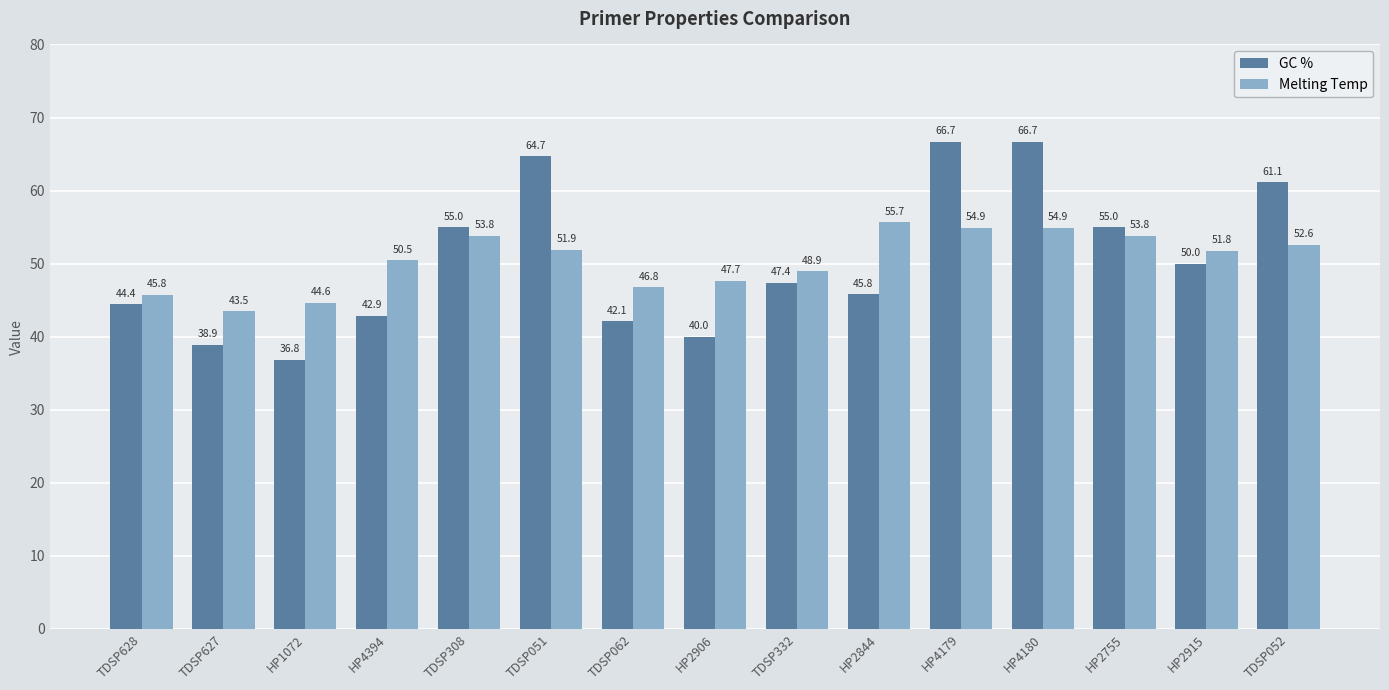

At which label is GC % closest to 51?

HP2915